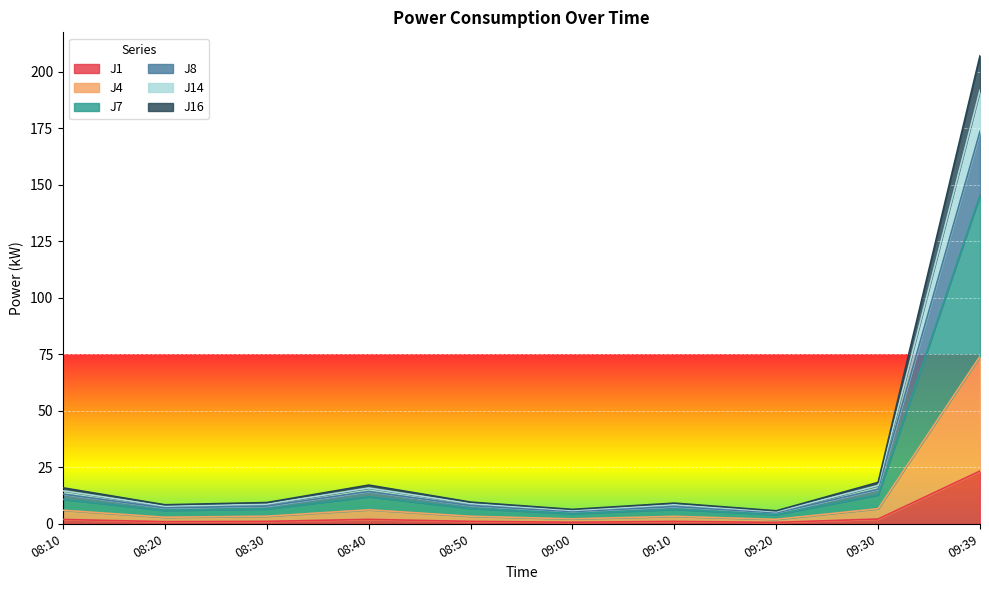

What is the value of the J7 point at the 1st from the left?

10.8